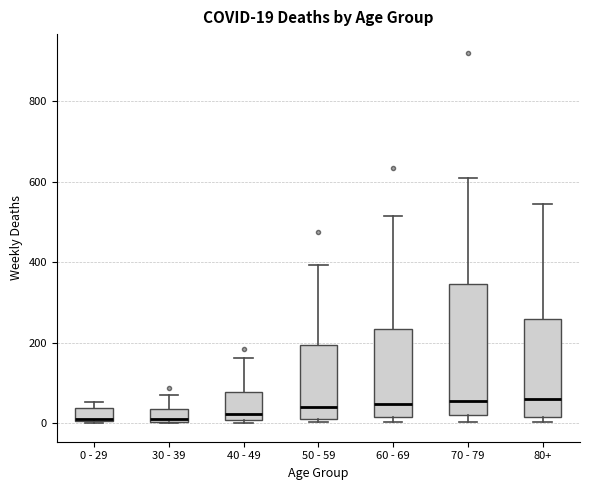

Comparing the boxes themselves (not the whiskers), which one is the tallest?

70 - 79